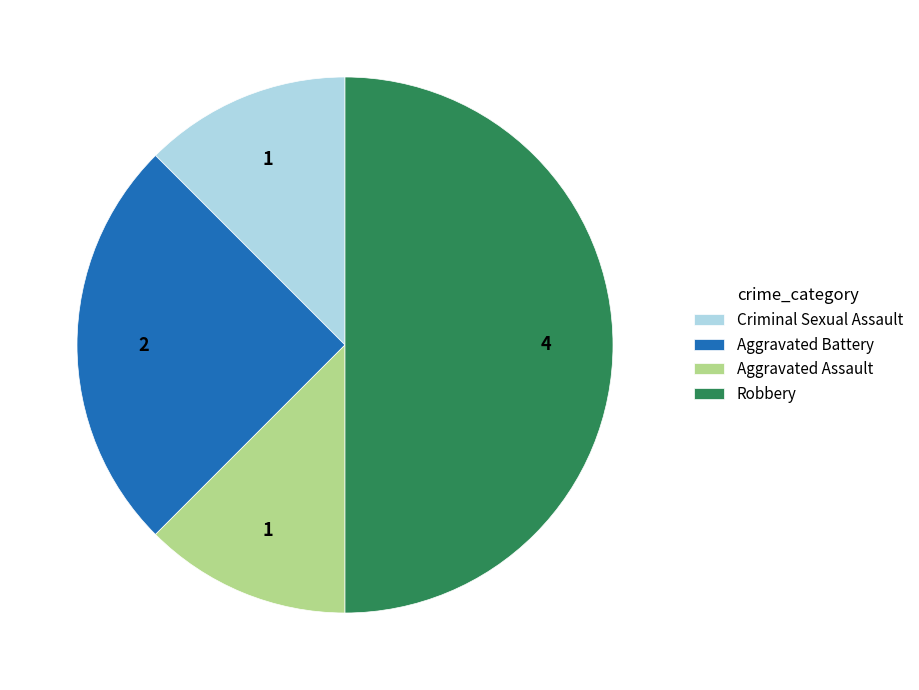

Does Aggravated Battery represent more than half of the total?

No